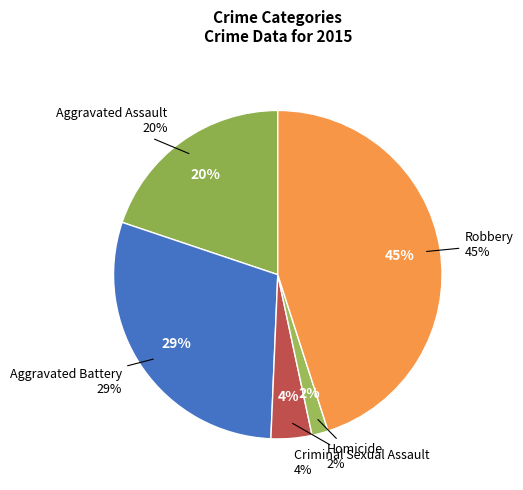

How many segments does this pie chart have?

5